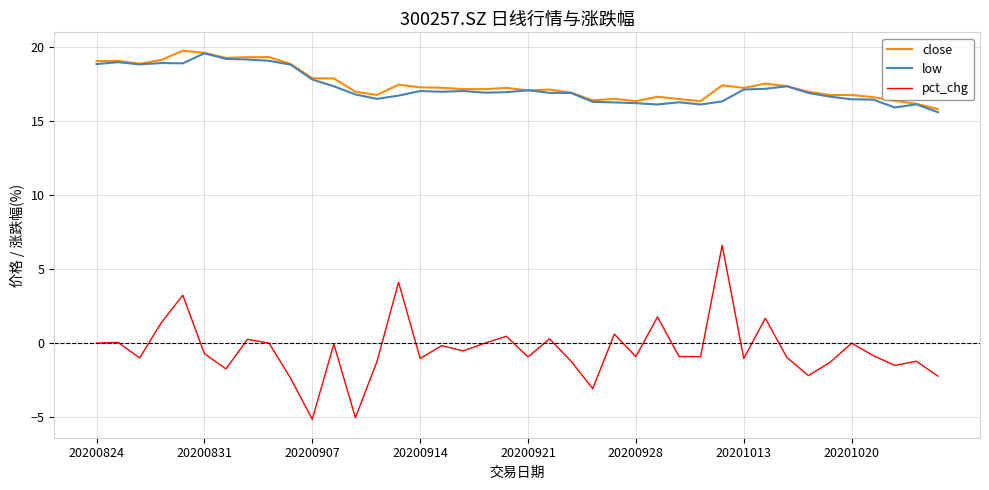

True or false: pct_chg and close cross at least once.

False